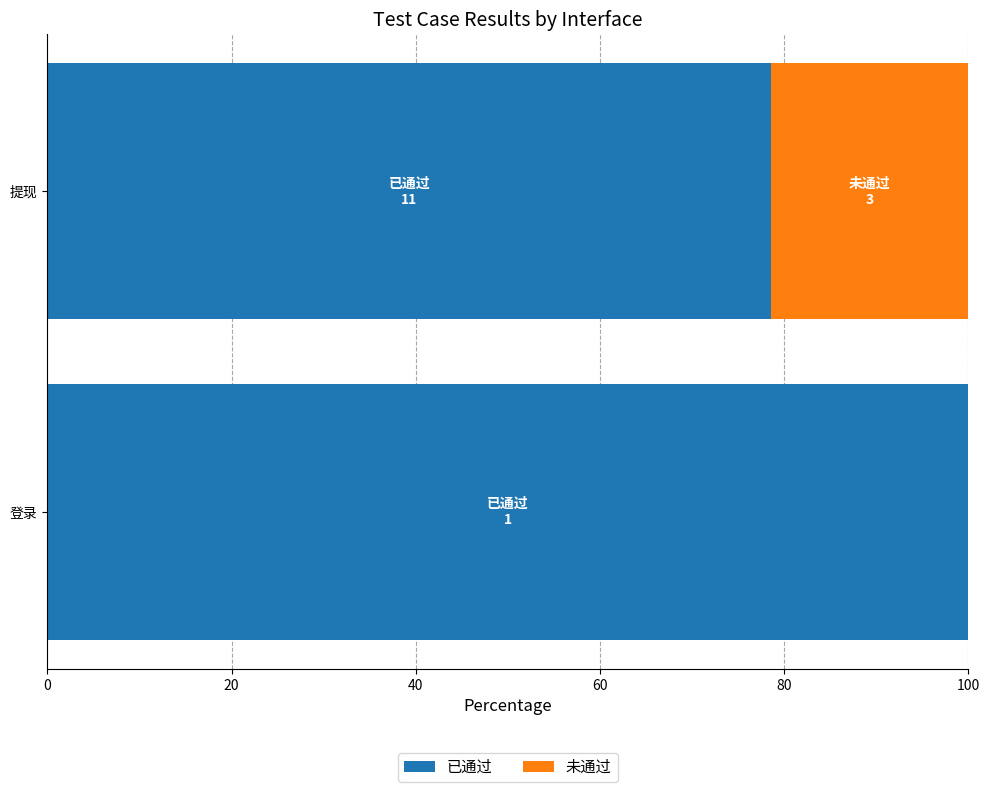

What is the sum of the 已通过 values at 提现 and 登录?

178.6